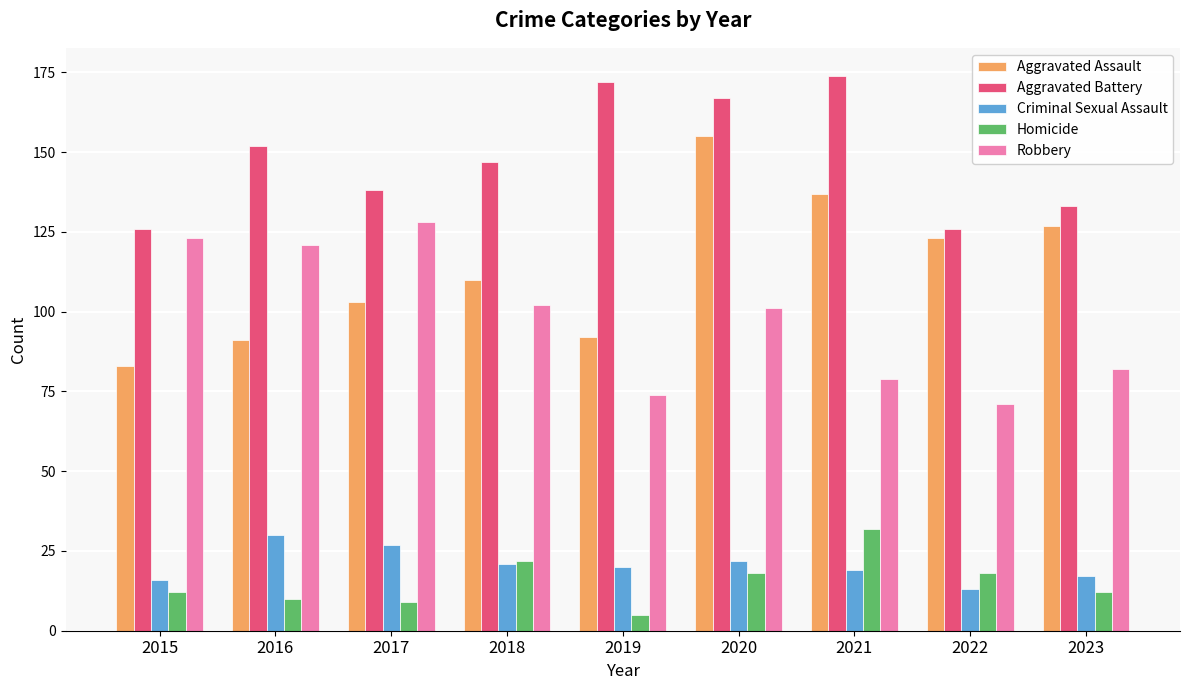

Reading right to left, list all the values displayed in this chart.

Aggravated Assault: 2023=127	2022=123	2021=137	2020=155	2019=92	2018=110	2017=103	2016=91	2015=83
Aggravated Battery: 2023=133	2022=126	2021=174	2020=167	2019=172	2018=147	2017=138	2016=152	2015=126
Criminal Sexual Assault: 2023=17	2022=13	2021=19	2020=22	2019=20	2018=21	2017=27	2016=30	2015=16
Homicide: 2023=12	2022=18	2021=32	2020=18	2019=5	2018=22	2017=9	2016=10	2015=12
Robbery: 2023=82	2022=71	2021=79	2020=101	2019=74	2018=102	2017=128	2016=121	2015=123